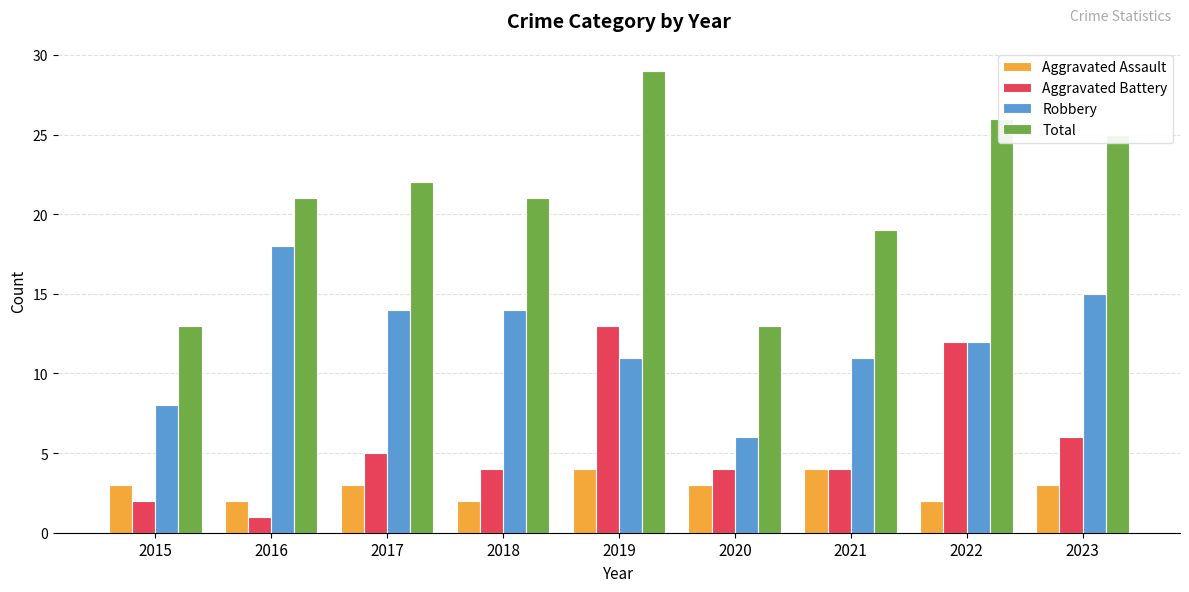

Where is Aggravated Battery nearest to the value 7?

2023